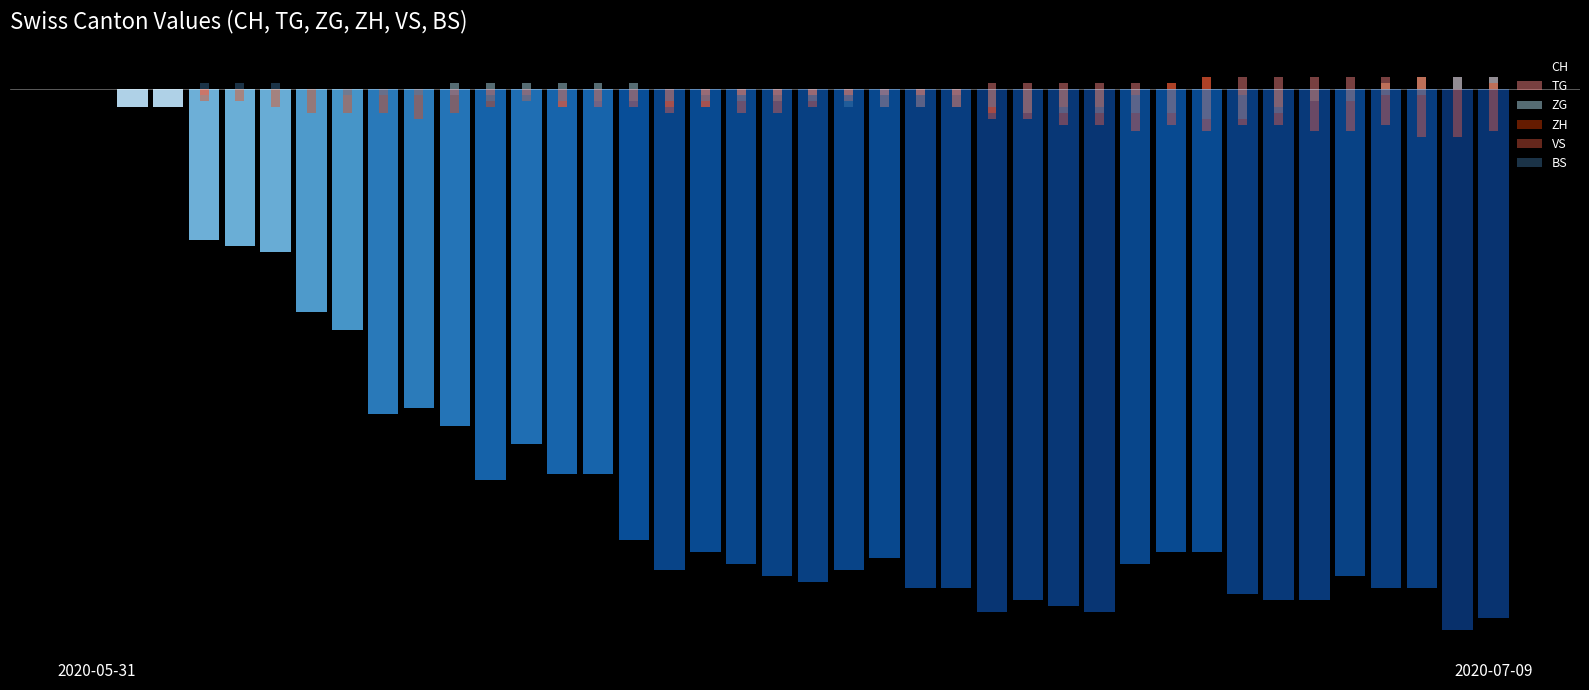

Between 39 and 29, which is larger?

39